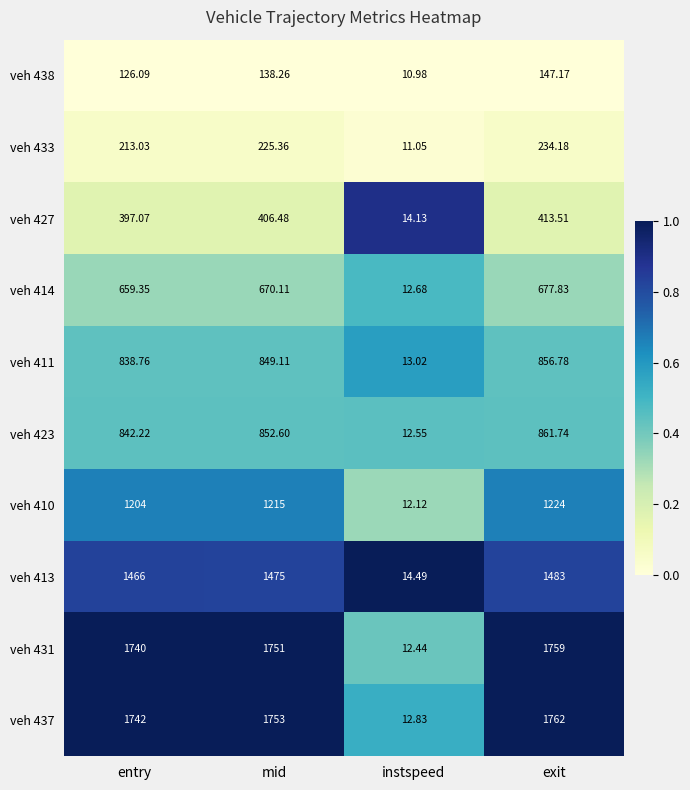

Which series has the largest range (max minus min)?

veh 437